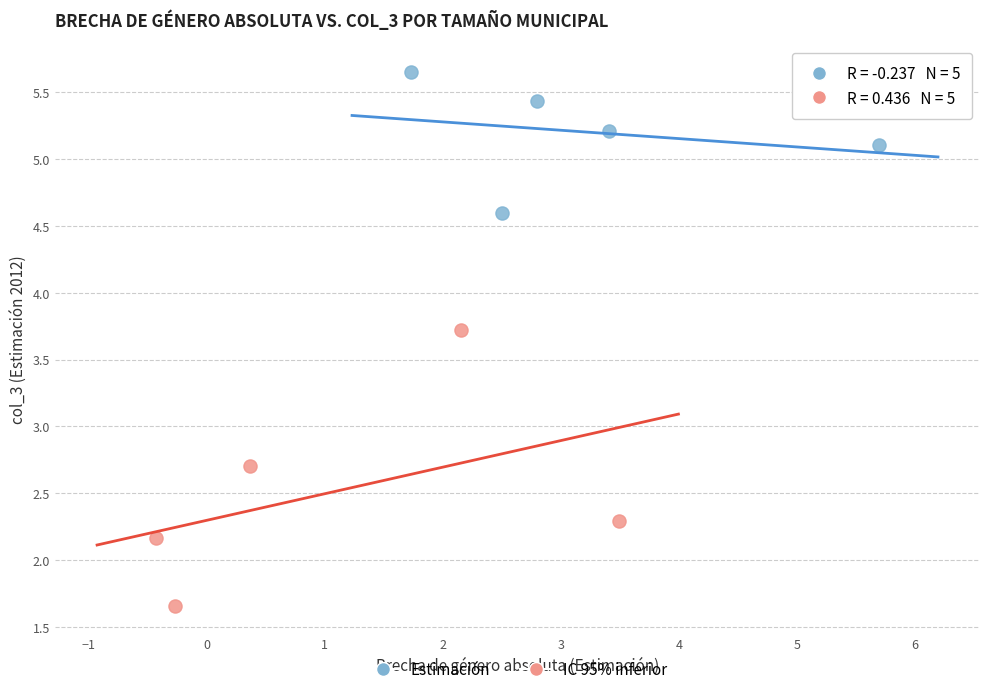

Which series reaches the minimum Y coordinate?

IC 95% inferior